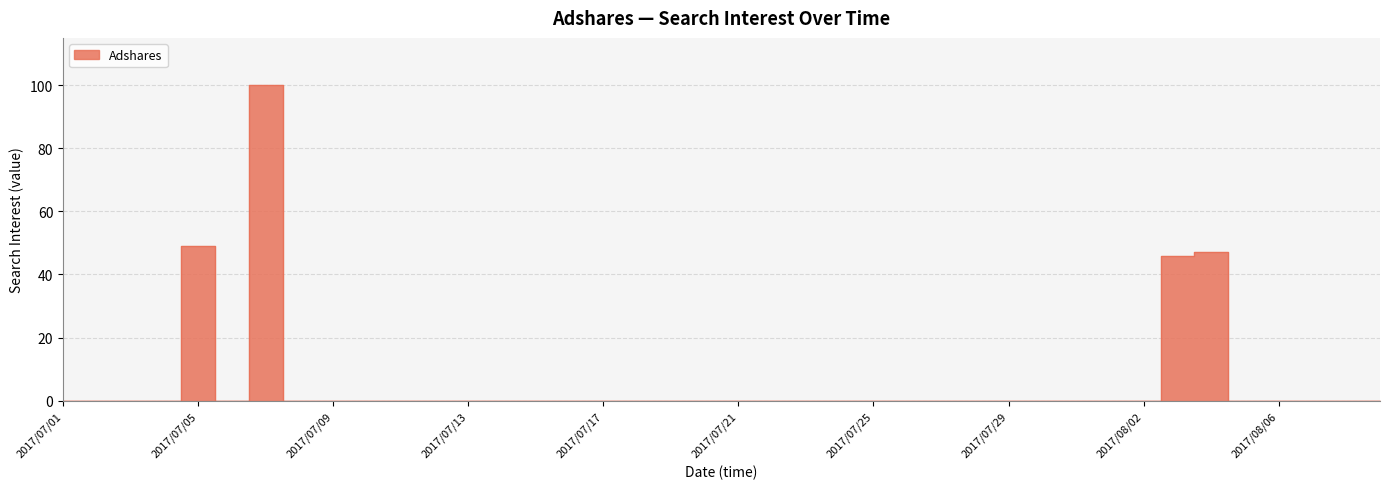

Which has a higher value, 2017/07/23 or 2017/07/05?

2017/07/05